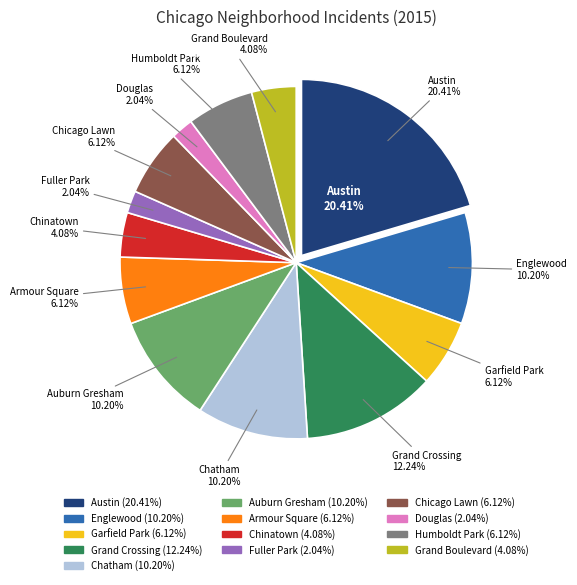

What percentage is the Douglas slice, to the nearest percent?

2%